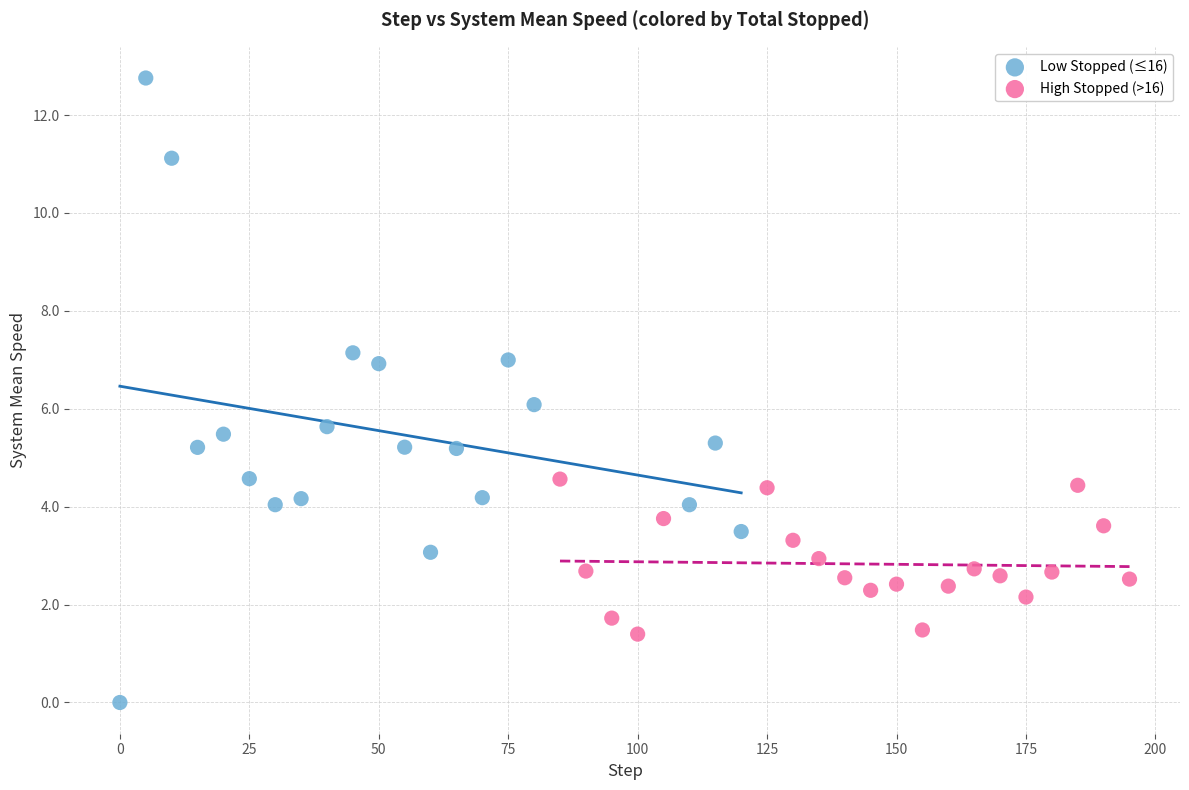

Which series contains the highest Y value?

Low Stopped (≤16)